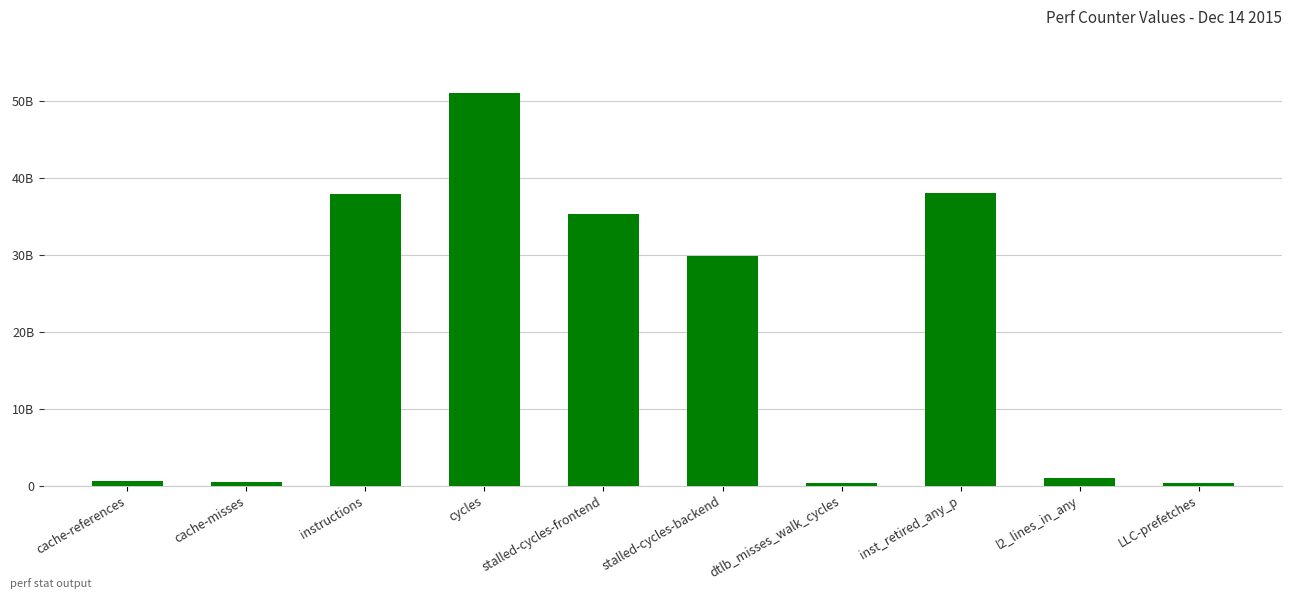

What is the change in value from cache-references to cache-misses?

-30818367